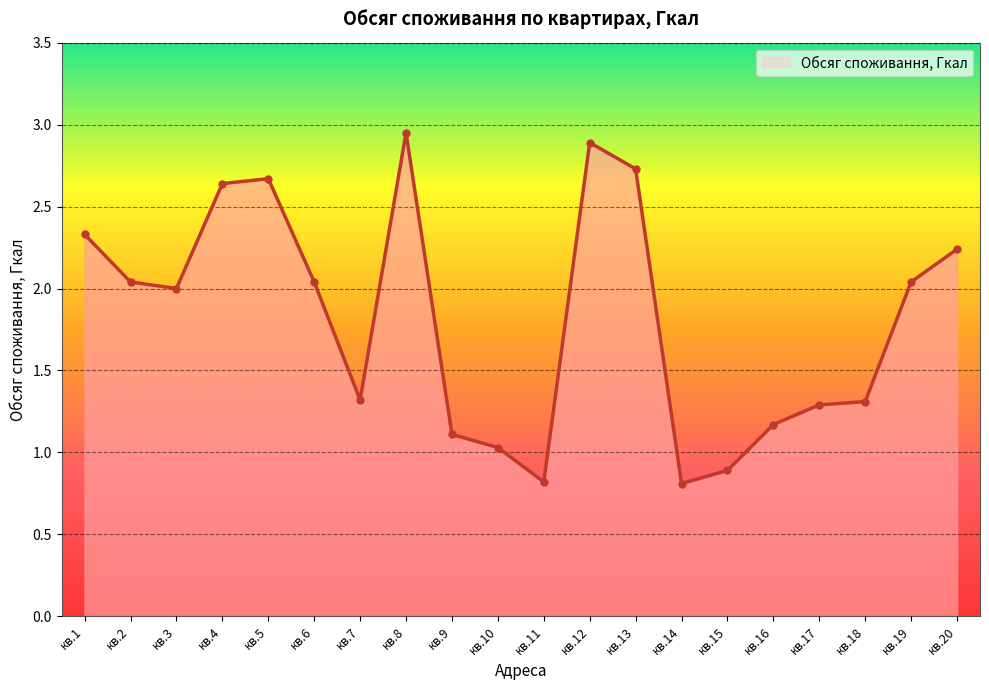

True or false: there are more than 1 points higher than both neighbors.

True